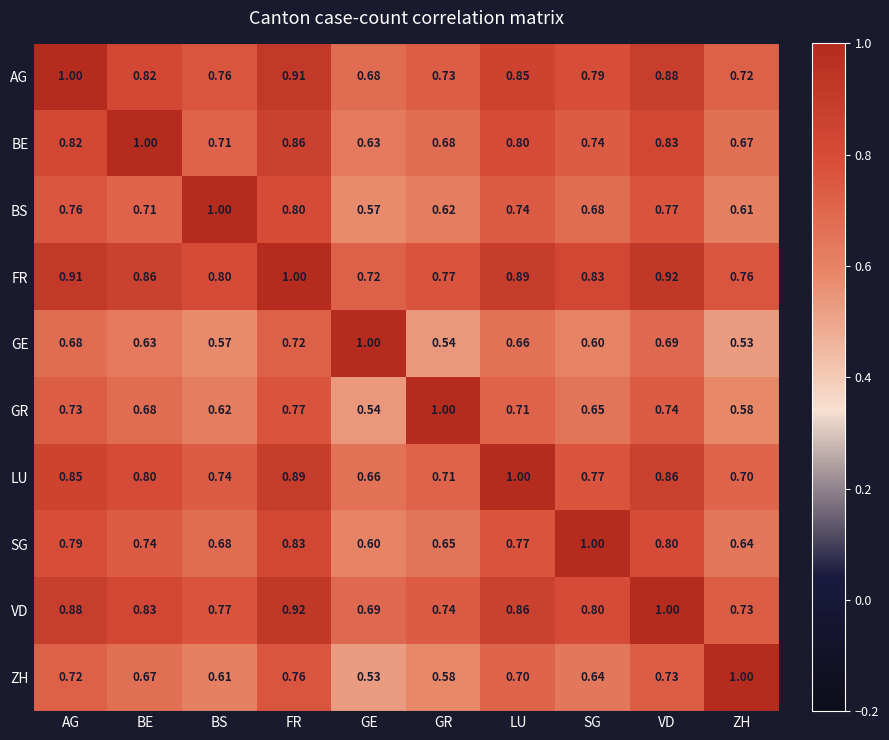

Is the value of ZH at LU greater than the value of SG at FR?

No